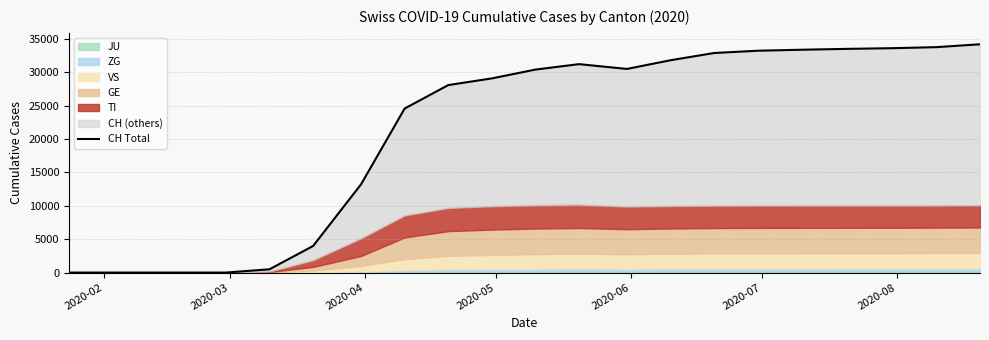

The chart shows a value of 47164 at 17. True or false?

False